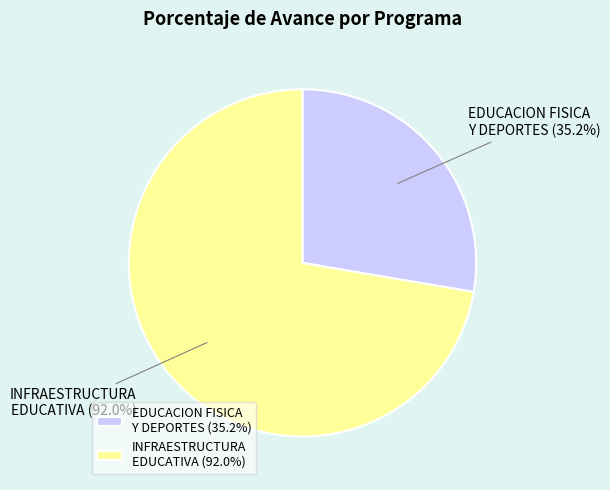

Is it true that 061: INFRAESTRUCTURA EDUCATIVA is 59% of the pie?

False